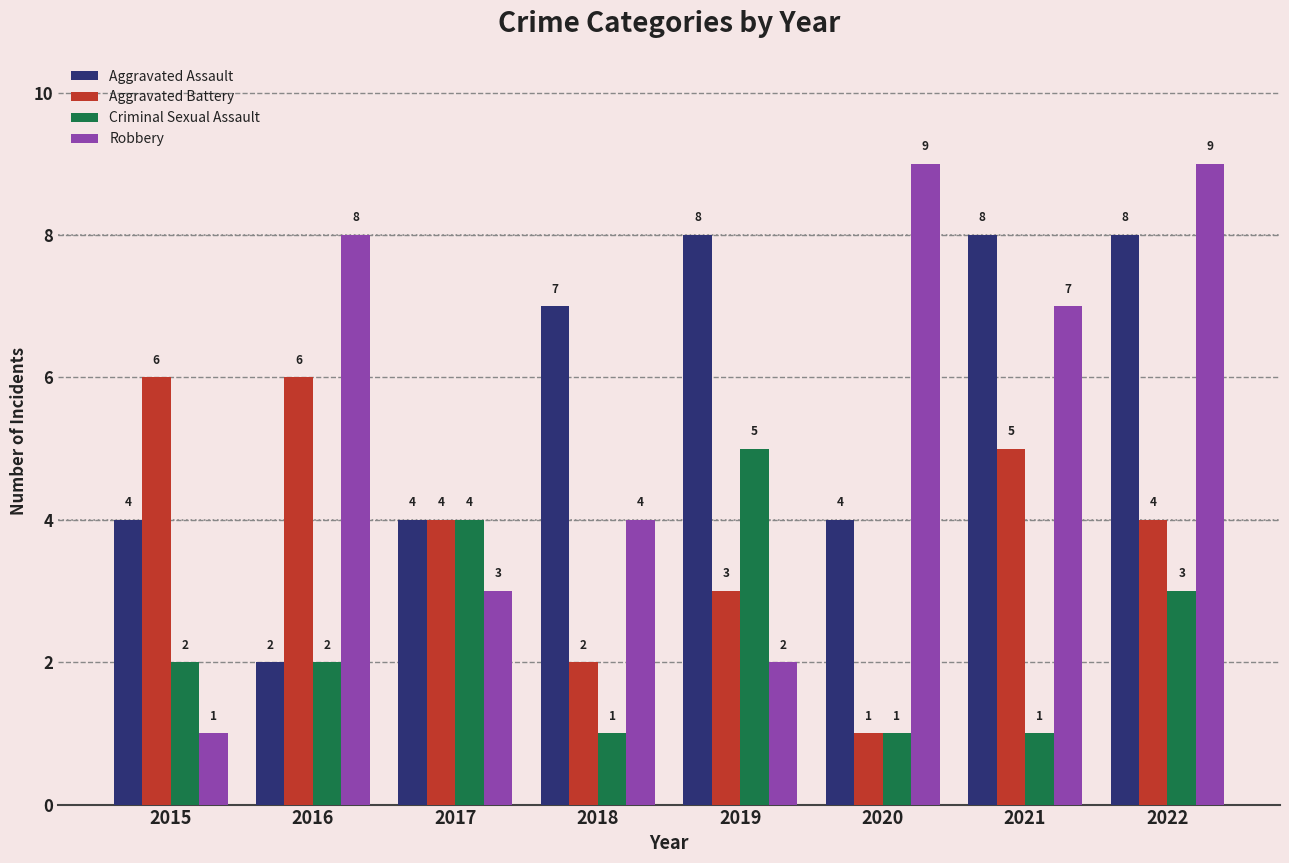

Reading left to right, what are all the values shown in this chart?

Aggravated Assault: 4	2	4	7	8	4	8	8
Aggravated Battery: 6	6	4	2	3	1	5	4
Criminal Sexual Assault: 2	2	4	1	5	1	1	3
Robbery: 1	8	3	4	2	9	7	9